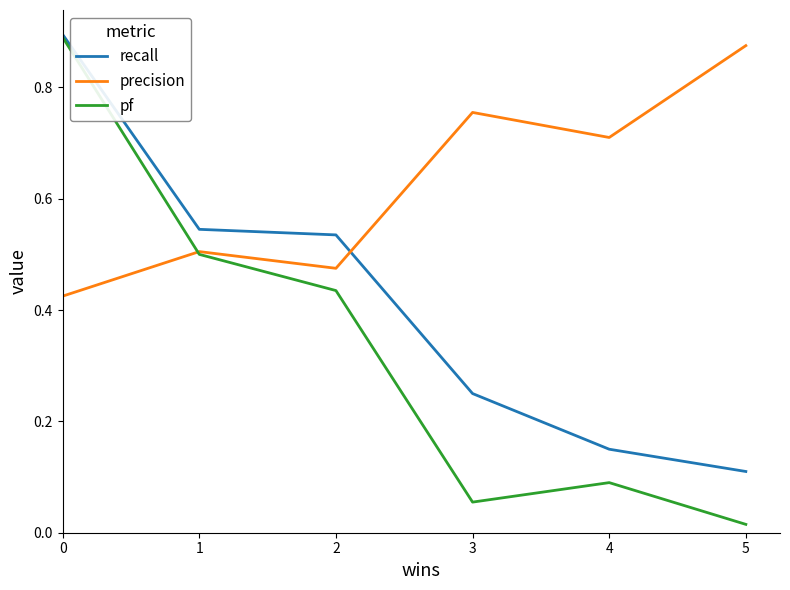

Is this an area chart (filled region under the line)?

No